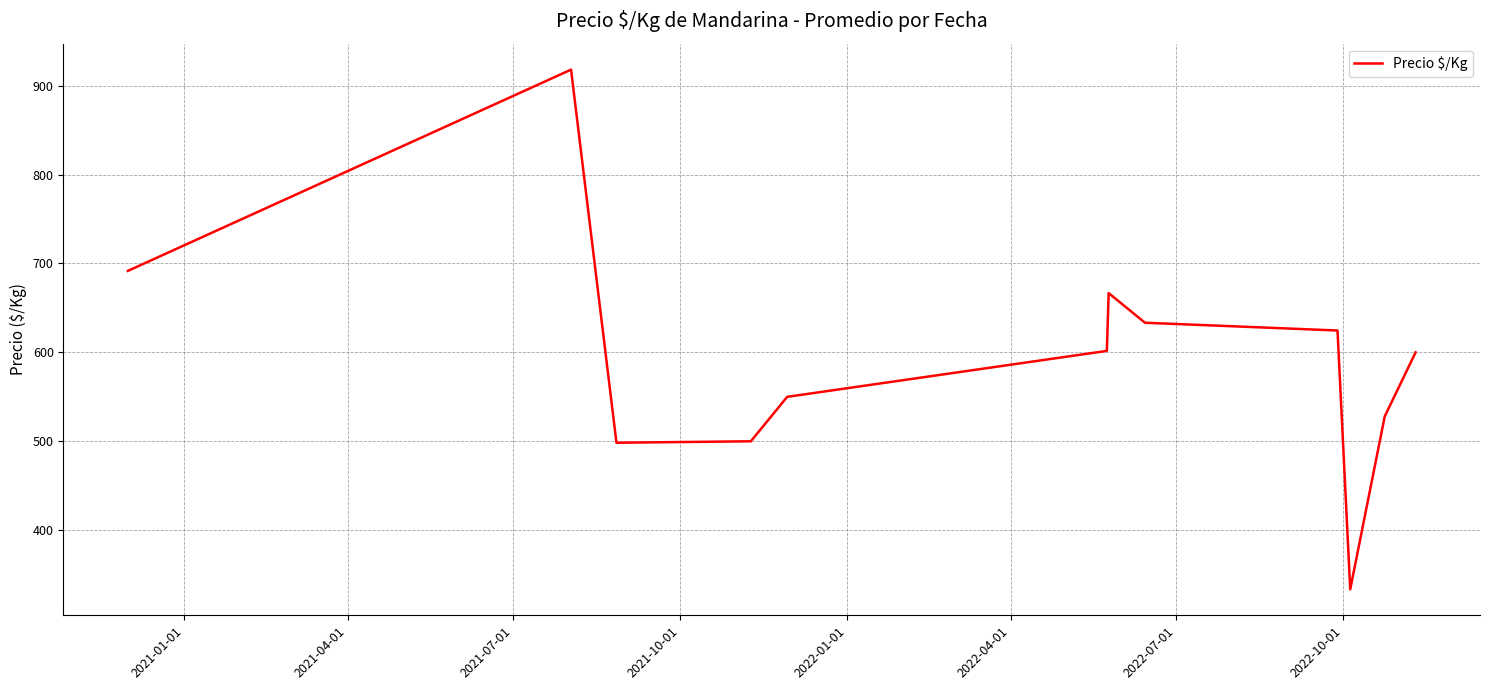

What is the minimum value shown in the chart?

333.5